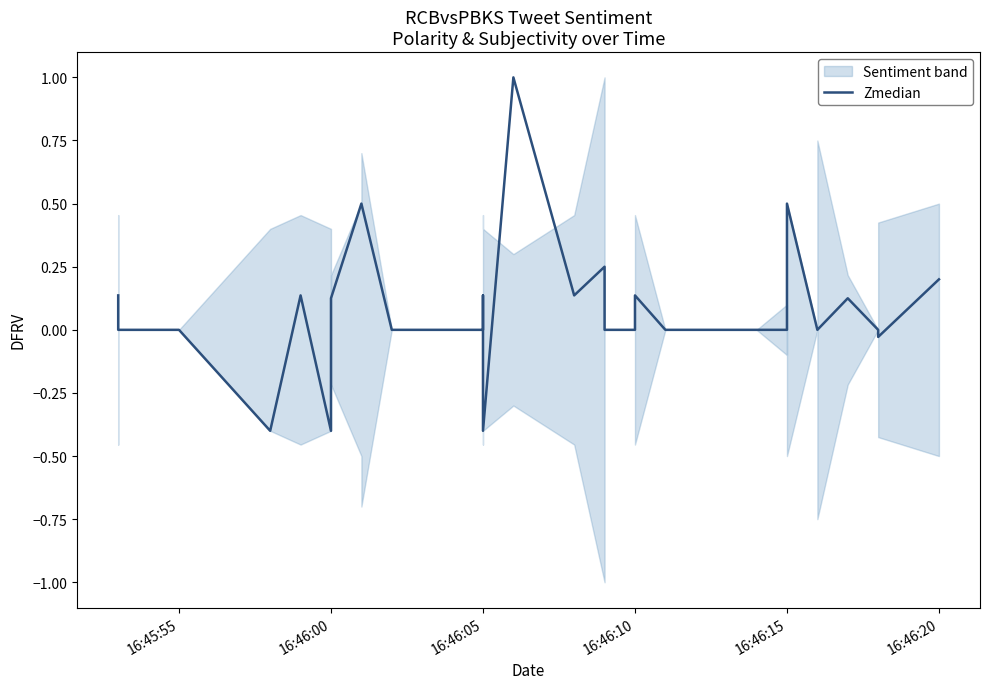

At which label is the value closest to 0?

16:46:10